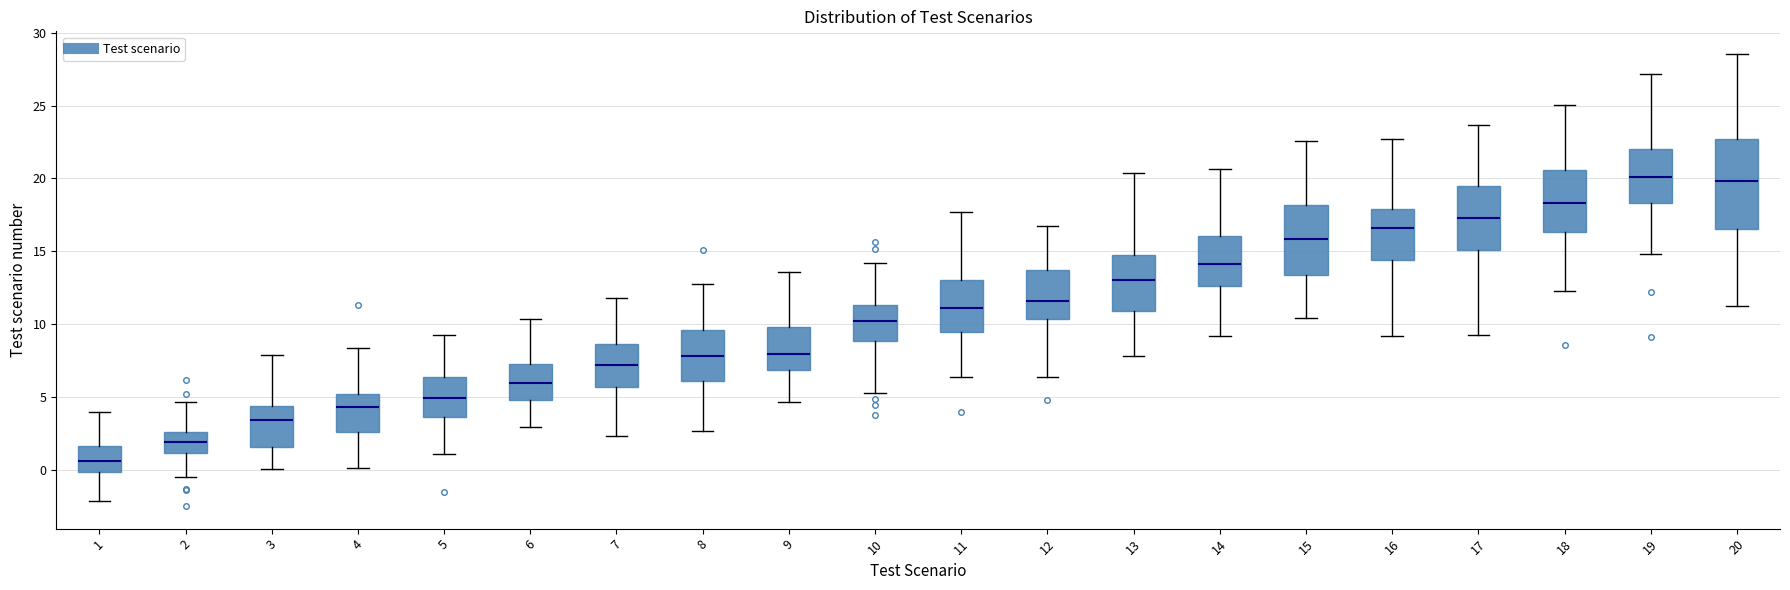

Reading left to right, read every box against the y-axis: the position of its median line, the range the box covers, and the ends of its whiskers. The values are not printed on the chart, so give them approximately, as read against the axis.

1: median 0.5, box 0.0 to 1.5, whiskers -2.0 to 4.0
2: median 2.0, box 1.0 to 2.5, whiskers -0.5 to 4.5
3: median 3.5, box 1.5 to 4.5, whiskers 0.0 to 8.0
4: median 4.5, box 2.5 to 5.0, whiskers 0.0 to 8.5
5: median 5.0, box 3.5 to 6.5, whiskers 1.0 to 9.5
6: median 6.0, box 5.0 to 7.5, whiskers 3.0 to 10.5
7: median 7.0, box 5.5 to 8.5, whiskers 2.5 to 12.0
8: median 8.0, box 6.0 to 9.5, whiskers 2.5 to 12.5
9: median 8.0, box 7.0 to 10.0, whiskers 4.5 to 13.5
10: median 10.0, box 9.0 to 11.5, whiskers 5.5 to 14.0
11: median 11.0, box 9.5 to 13.0, whiskers 6.5 to 17.5
12: median 11.5, box 10.5 to 13.5, whiskers 6.5 to 16.5
13: median 13.0, box 11.0 to 14.5, whiskers 8.0 to 20.5
14: median 14.0, box 12.5 to 16.0, whiskers 9.0 to 20.5
15: median 16.0, box 13.5 to 18.0, whiskers 10.5 to 22.5
16: median 16.5, box 14.5 to 18.0, whiskers 9.0 to 22.5
17: median 17.5, box 15.0 to 19.5, whiskers 9.0 to 23.5
18: median 18.5, box 16.5 to 20.5, whiskers 12.5 to 25.0
19: median 20.0, box 18.5 to 22.0, whiskers 15.0 to 27.0
20: median 20.0, box 16.5 to 22.5, whiskers 11.5 to 28.5